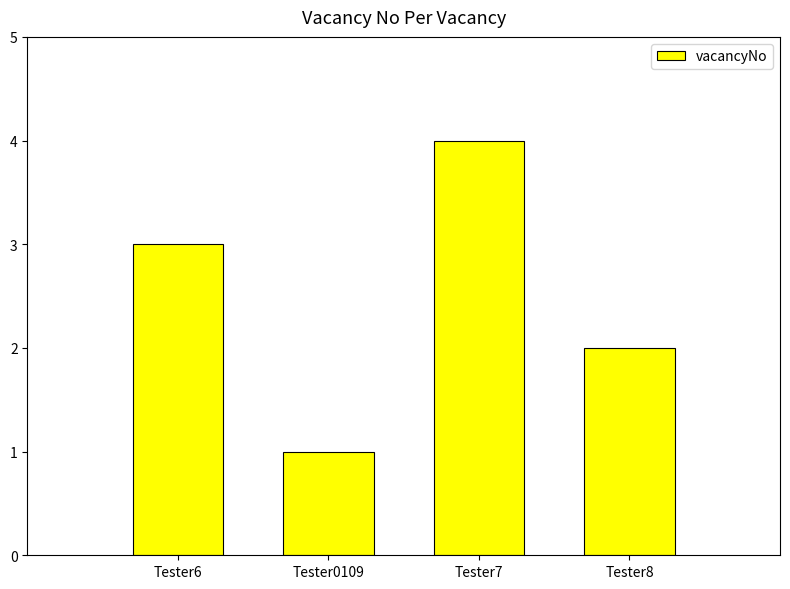

Reading left to right, transcribe all the data shown in this chart.

Tester6=3	Tester0109=1	Tester7=4	Tester8=2